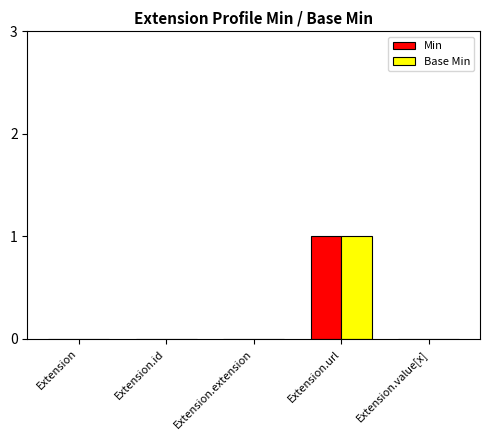

How many Base Min values are between 0 and 1?

5